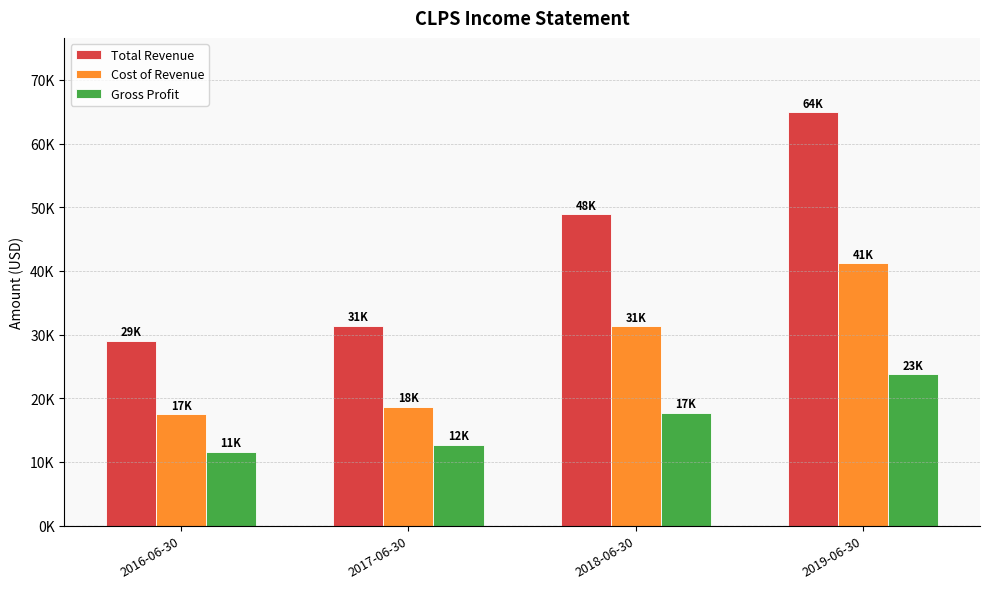

What position from the right is 2018-06-30?

2